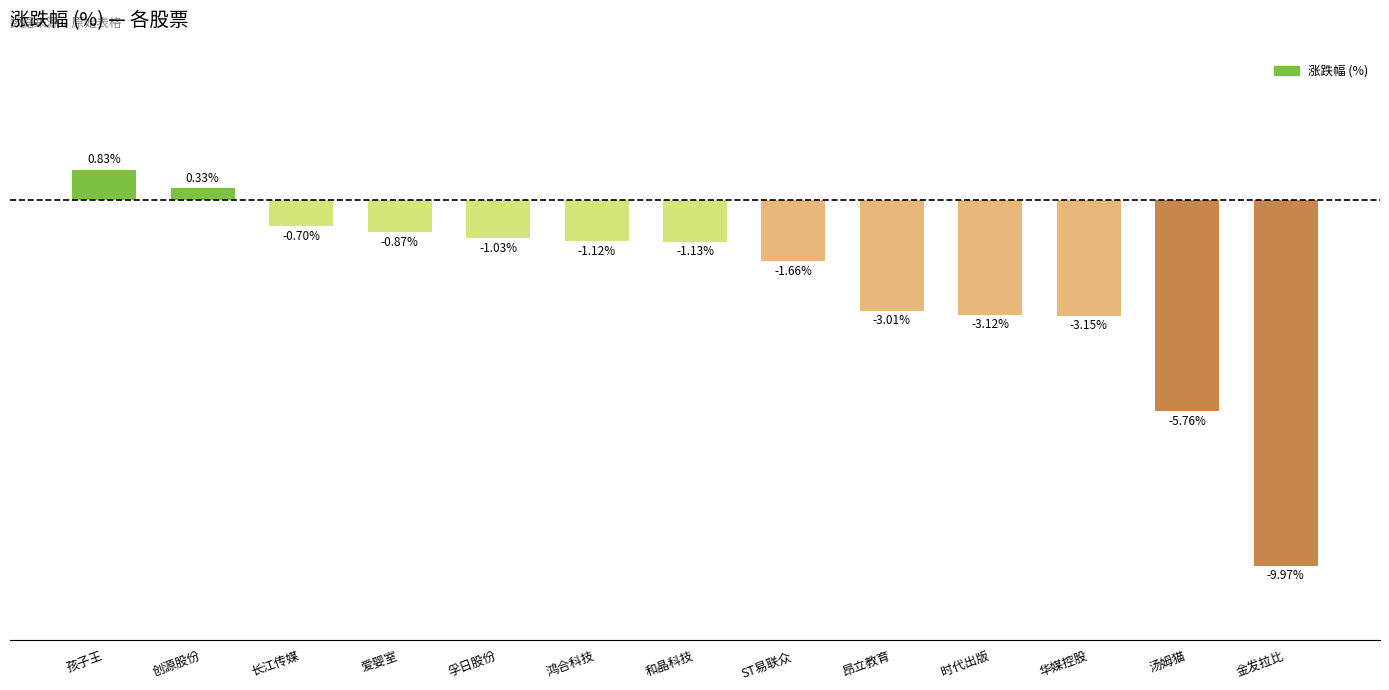

Which category has the lowest value across all series?

金发拉比